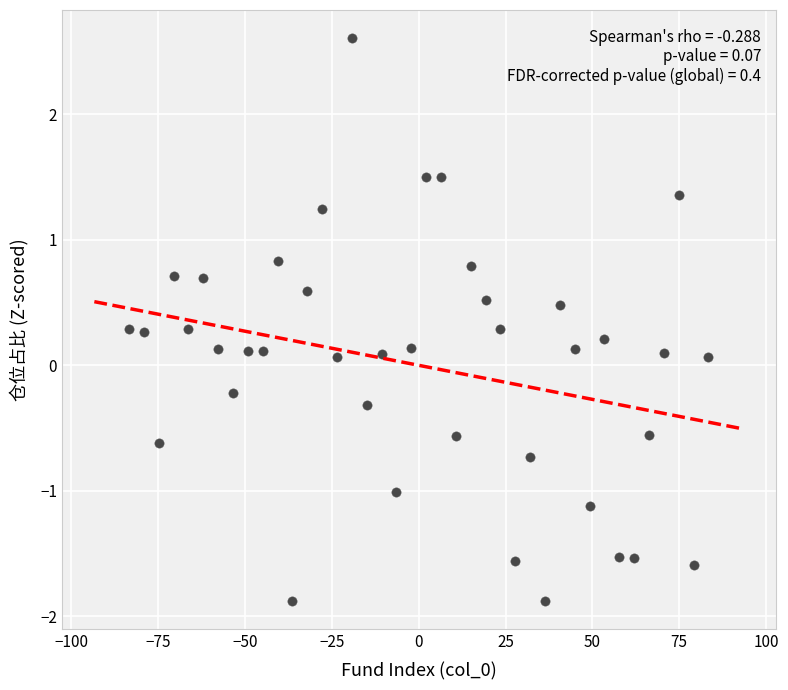

What is the range of Y values (max minus min)?

4.5